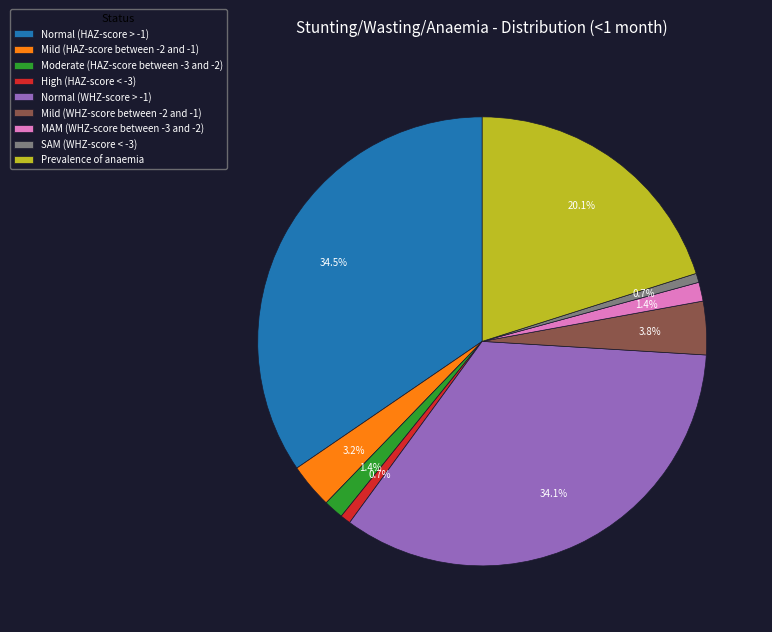

Between MAM (WHZ-score between -3 and -2) and Prevalence of anaemia, which is larger?

Prevalence of anaemia